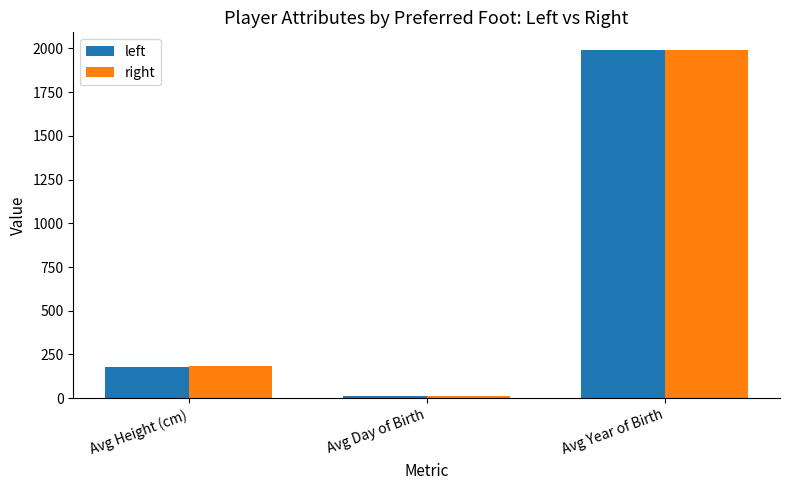

How many categories are shown in the chart?

3